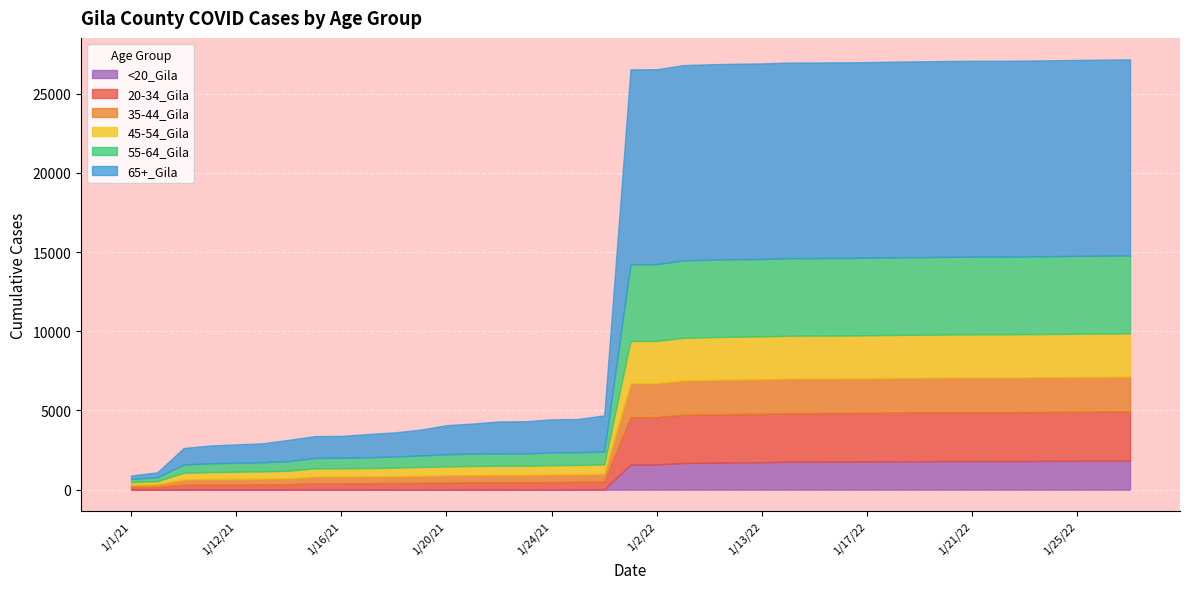

True or false: <20_Gila and 55-64_Gila cross at least once.

False